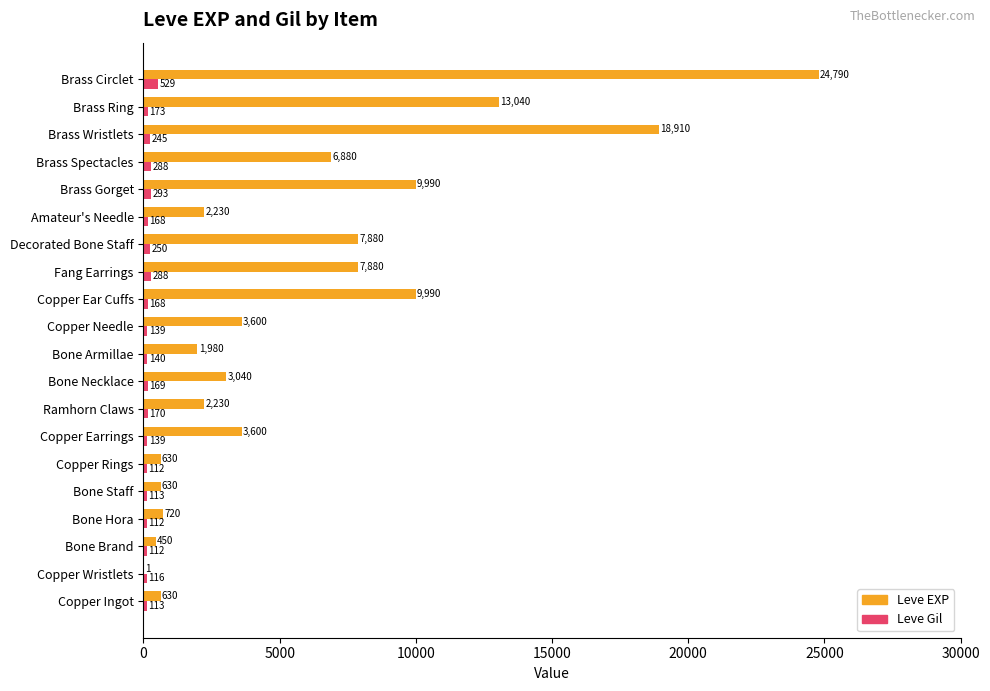

Between Copper Wristlets and Copper Earrings, which series saw the biggest shift?

Leve EXP